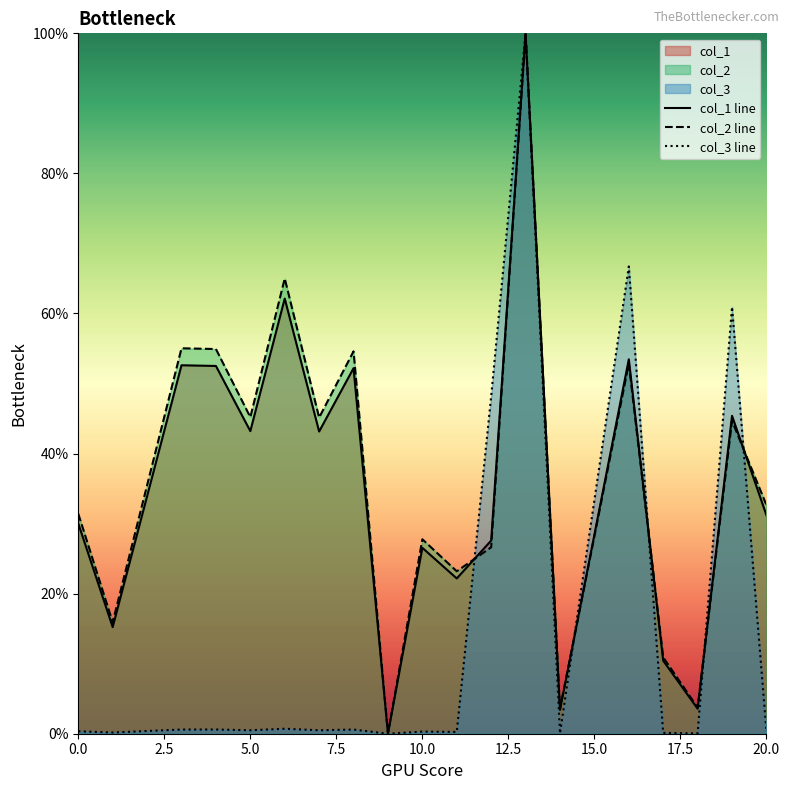

What is the highest value of the col_2 line series?

100.0